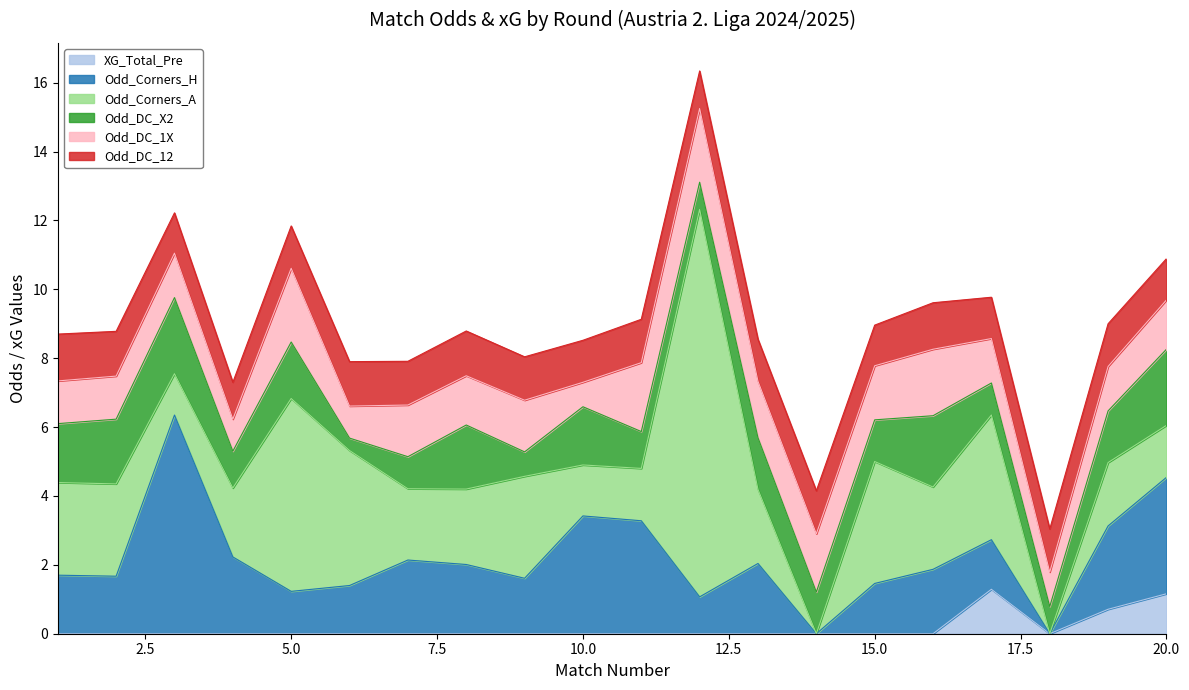

What is the sum of the Odd_DC_12 values at 16 and 6?

2.6